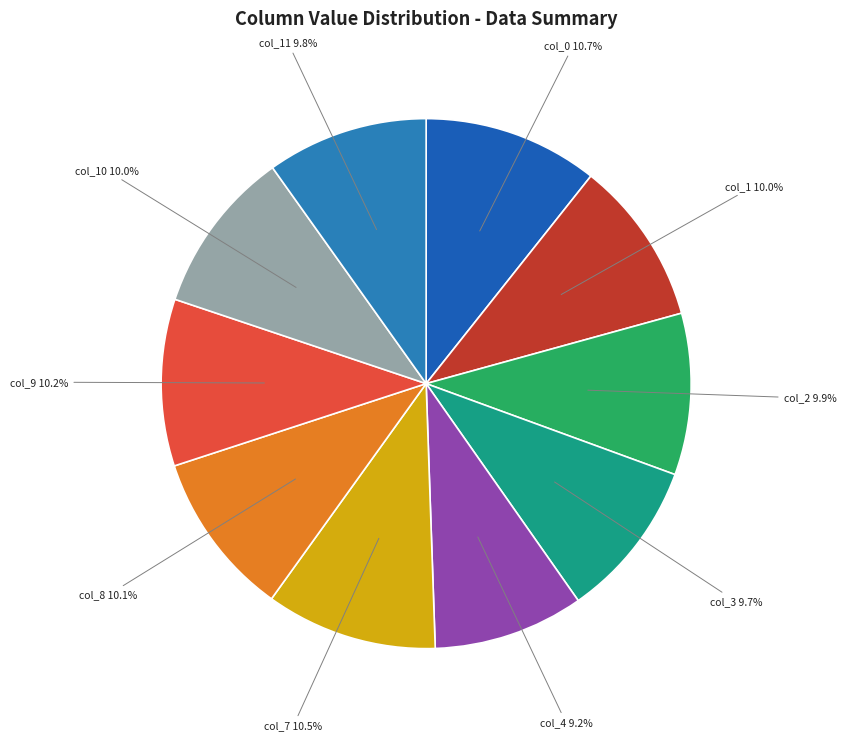

How much of the chart is everything except col_9 10.2%?

89.8%